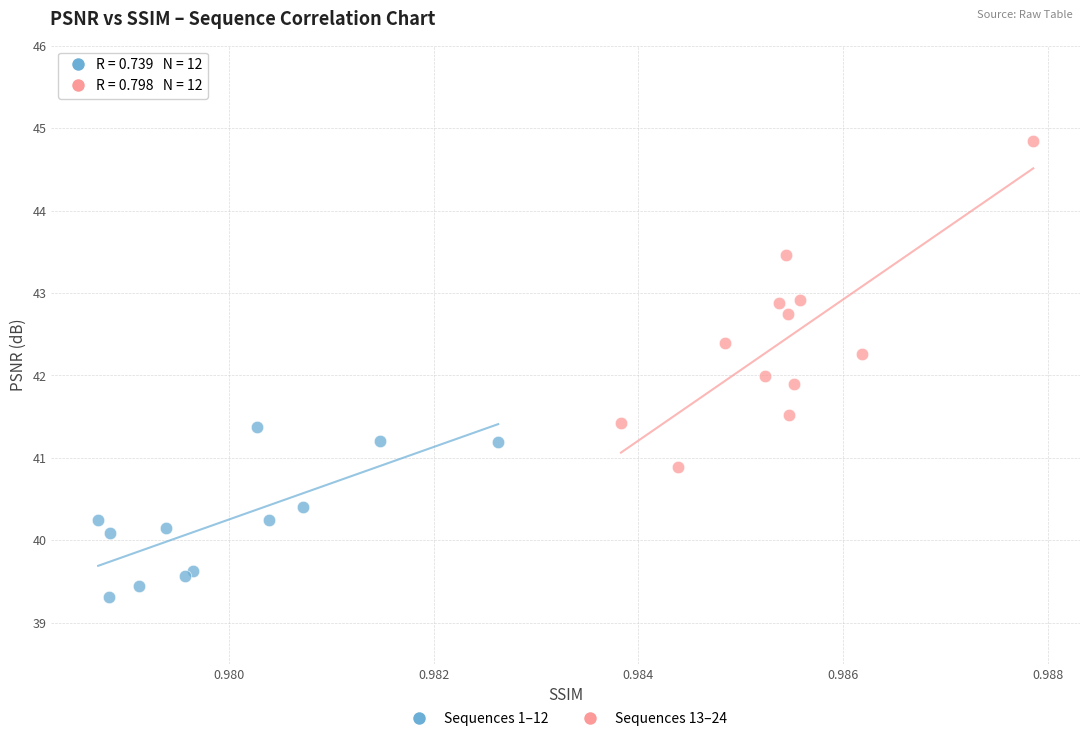

Which series has the widest spread of Y values?

Sequences 13–24